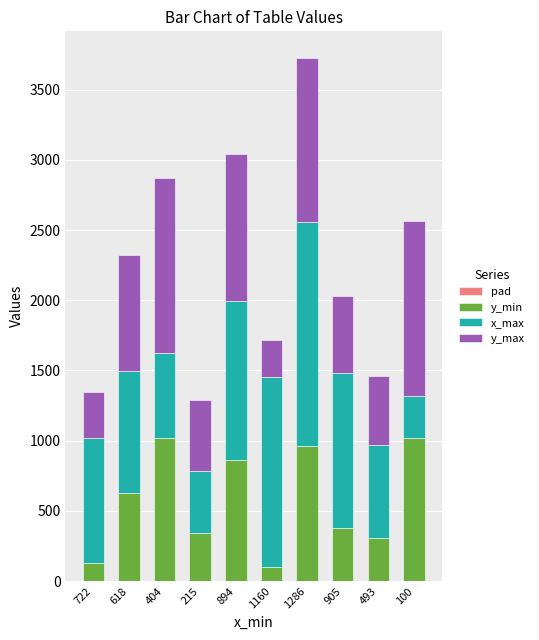

At which category is the sum across all series the highest?

1286